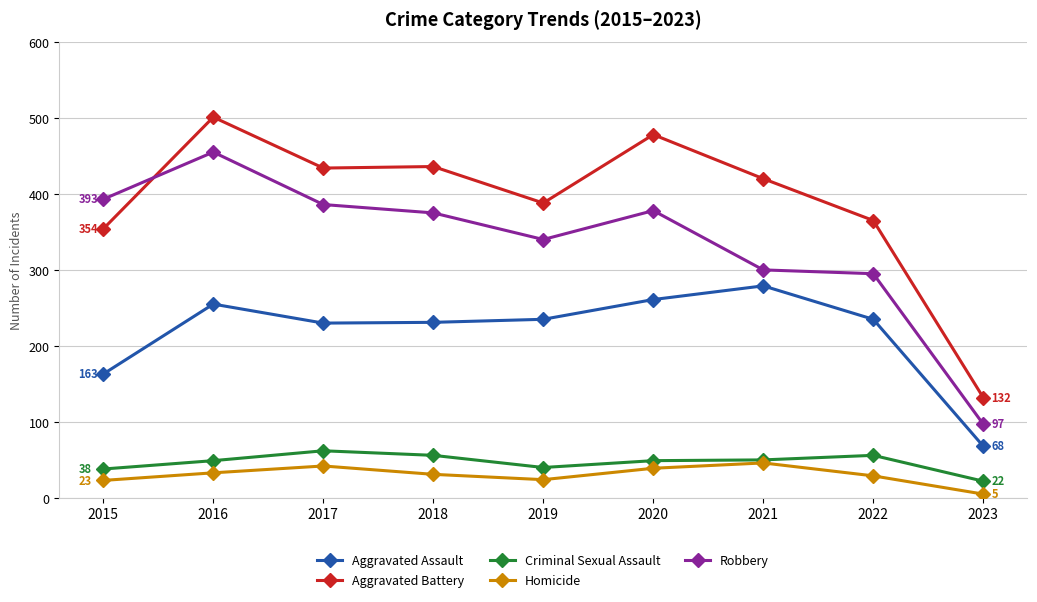

Is the value of Homicide at 2023 greater than the value of Robbery at 2021?

No